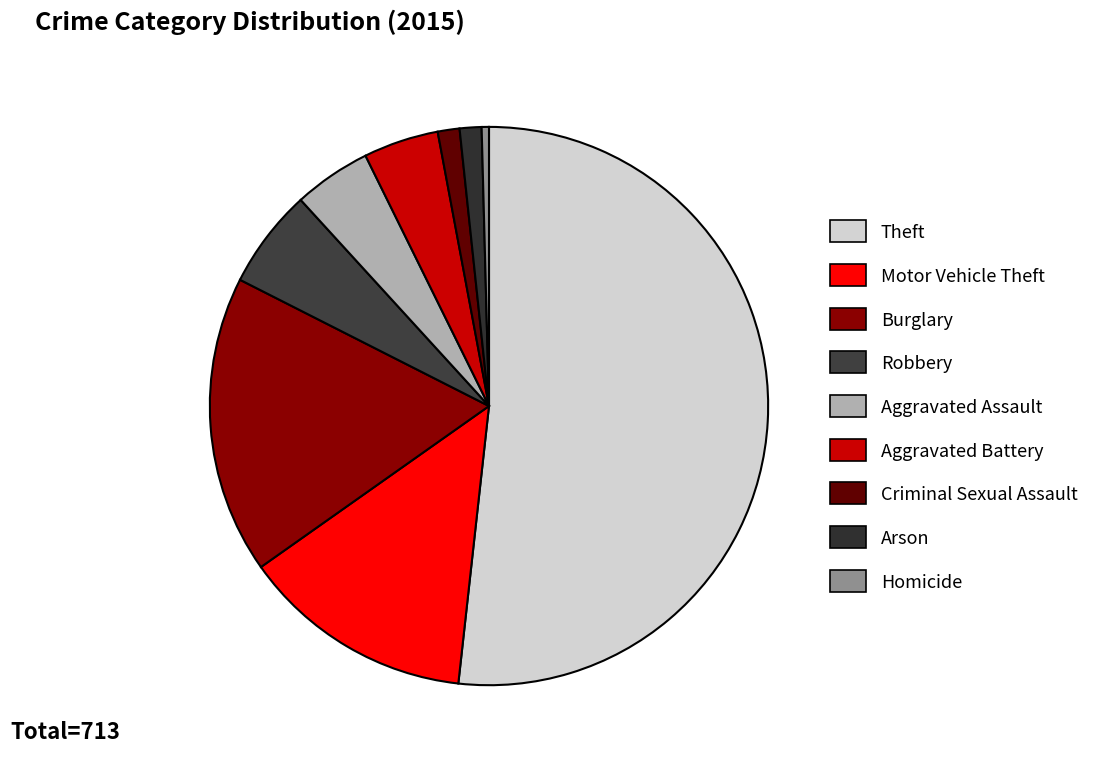

Count the number of slices in the pie.

9